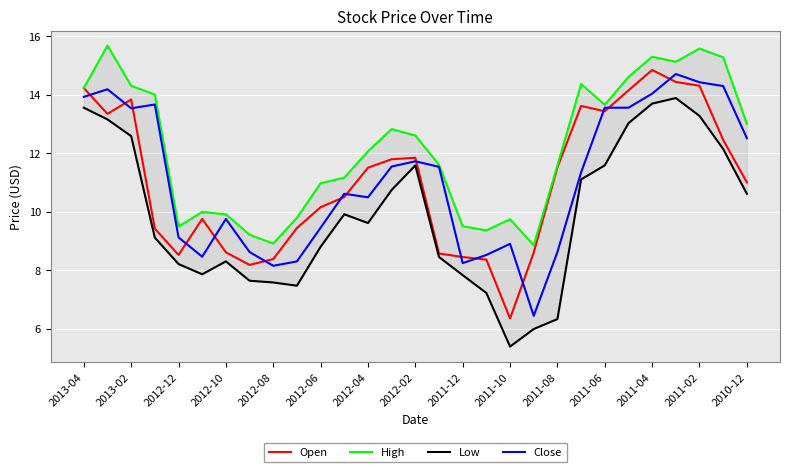

How many lines are shown in the chart?

4